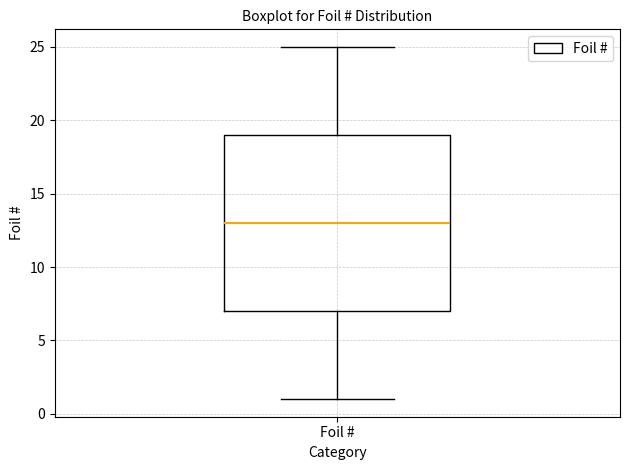

Transcribe this box plot: give where the median line is, the range the box spans, and where the two whiskers end, as read against the y-axis. The values are not printed on the chart, so give them approximately, as read against the axis.

median 13, box 7 to 19, whiskers 1 to 25